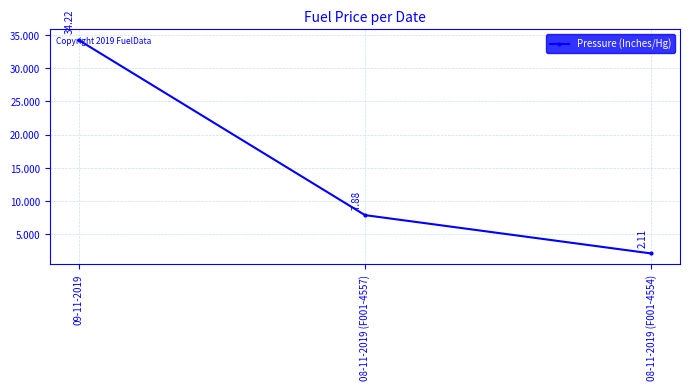

Which label corresponds to the largest value in the chart?

09-11-2019